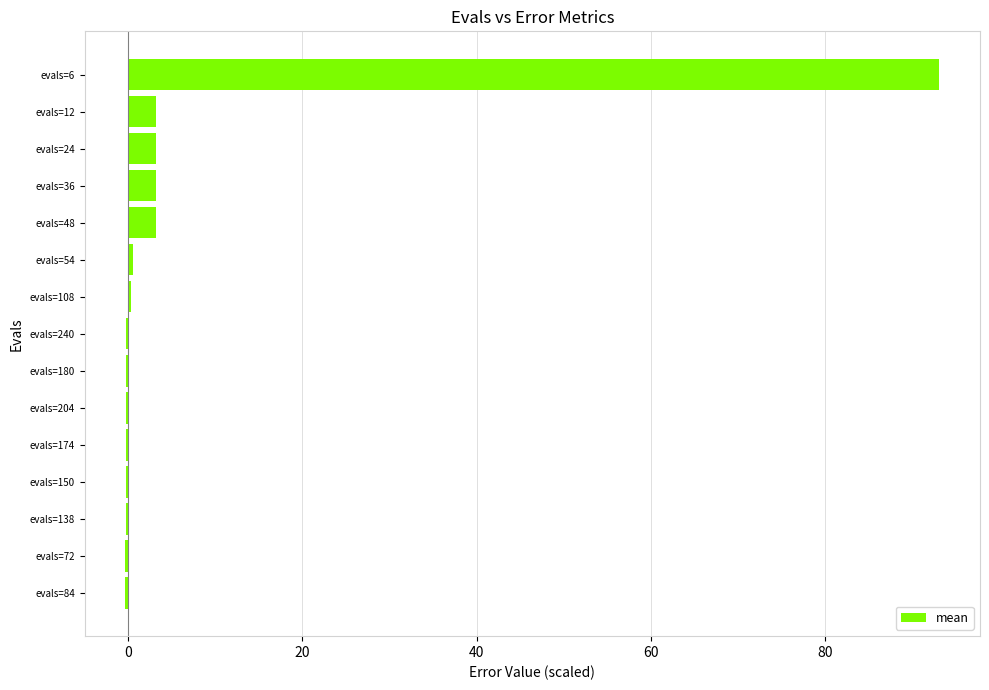

What is the greatest value displayed?

93.1